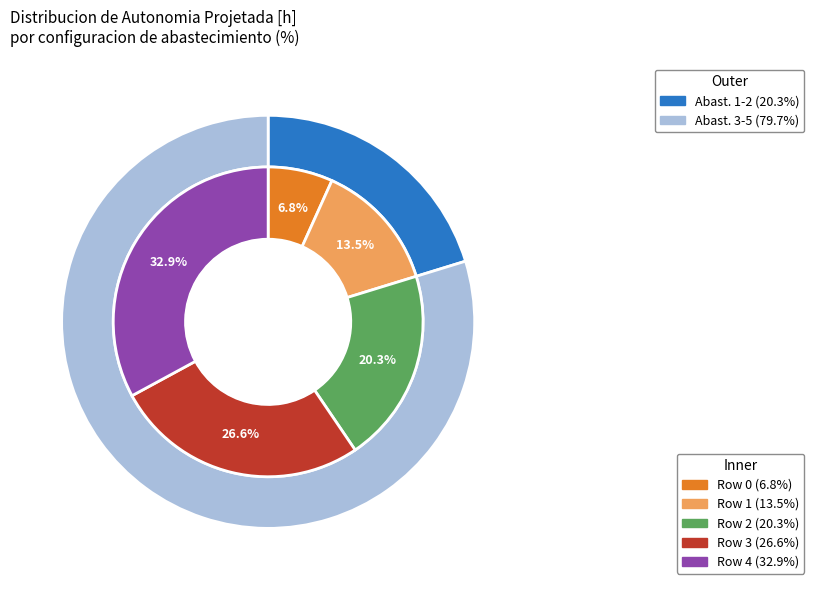

What portion of the pie excludes 4?

67.1%